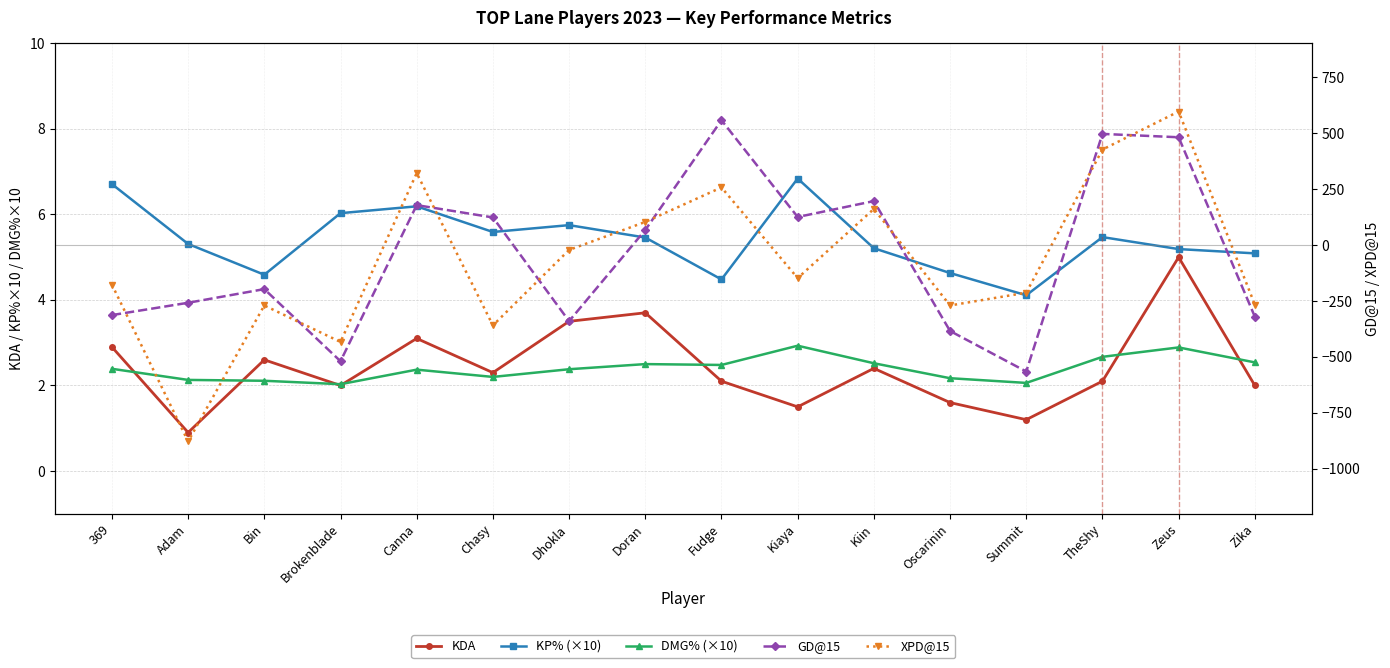

At which category does the chart reach its peak across all series?

Zeus